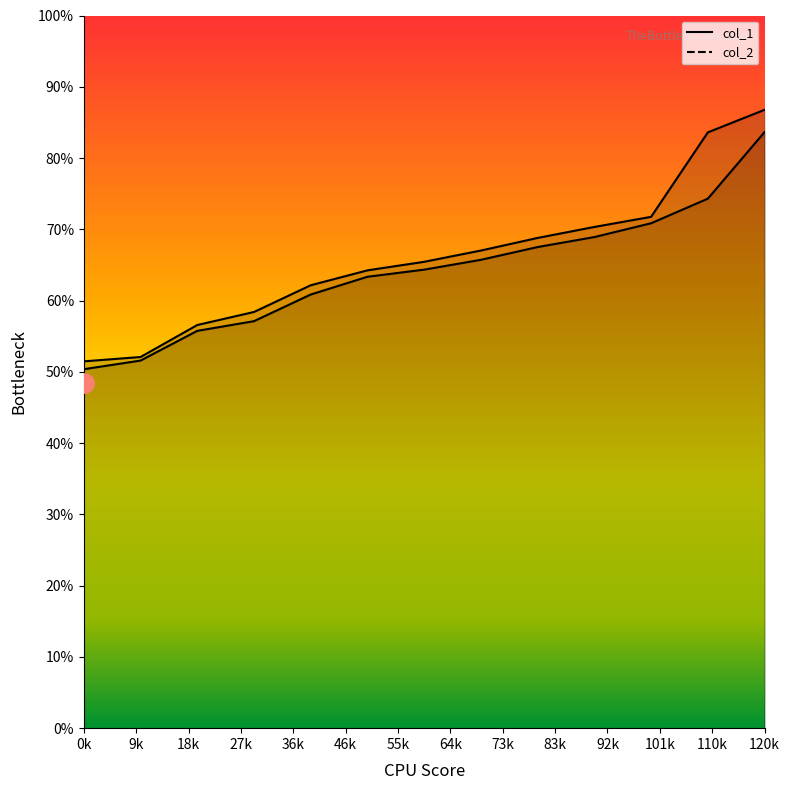

How many data points in col_2 are less than 65?

6